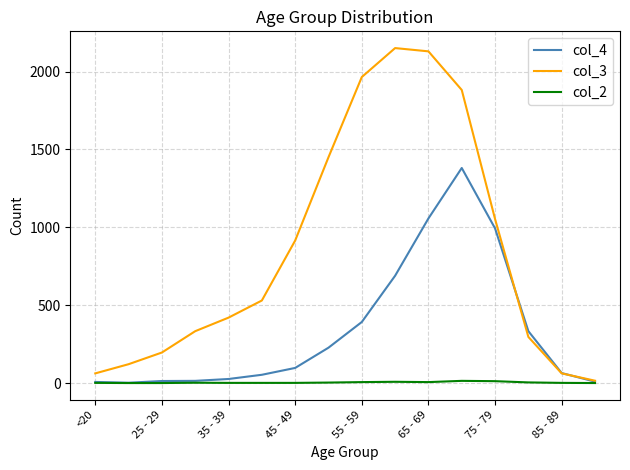

What is the greatest value displayed?

2151